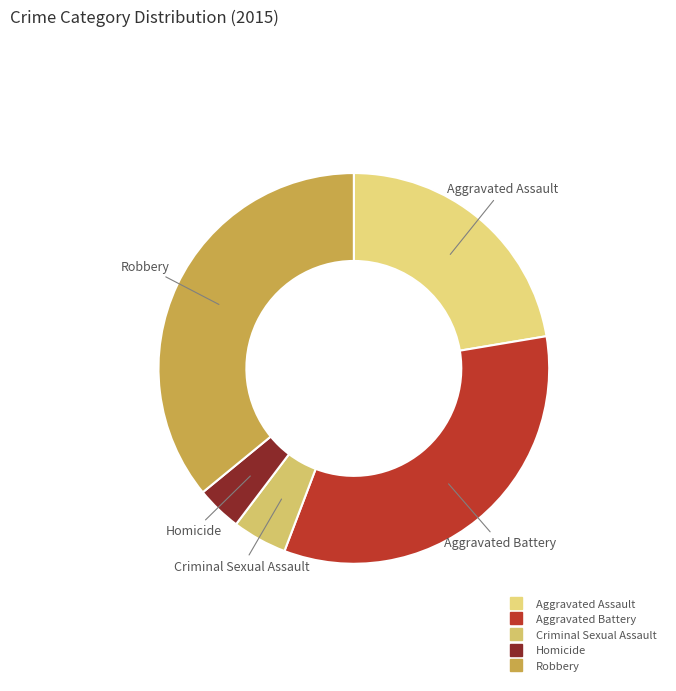

Do Aggravated Battery and Robbery together represent more than half of the pie?

Yes